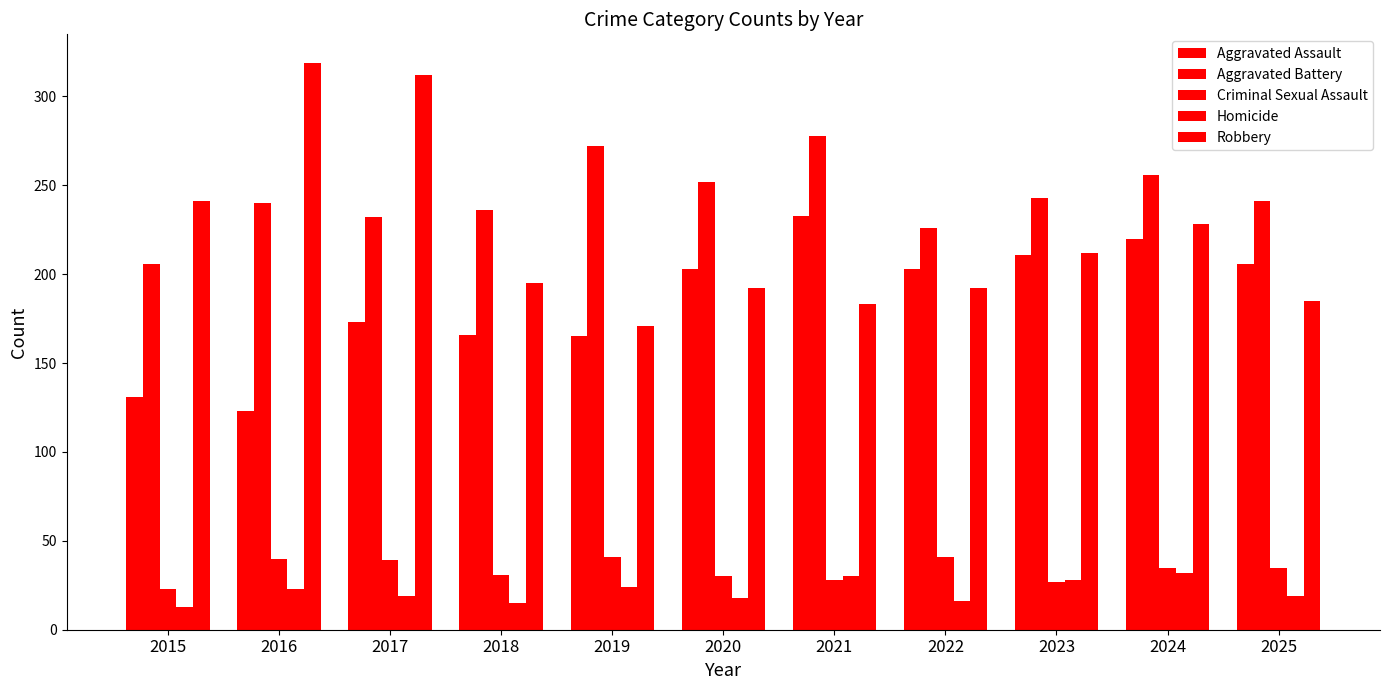

List the series in order of their peak value, lowest first.

Homicide, Criminal Sexual Assault, Aggravated Assault, Aggravated Battery, Robbery